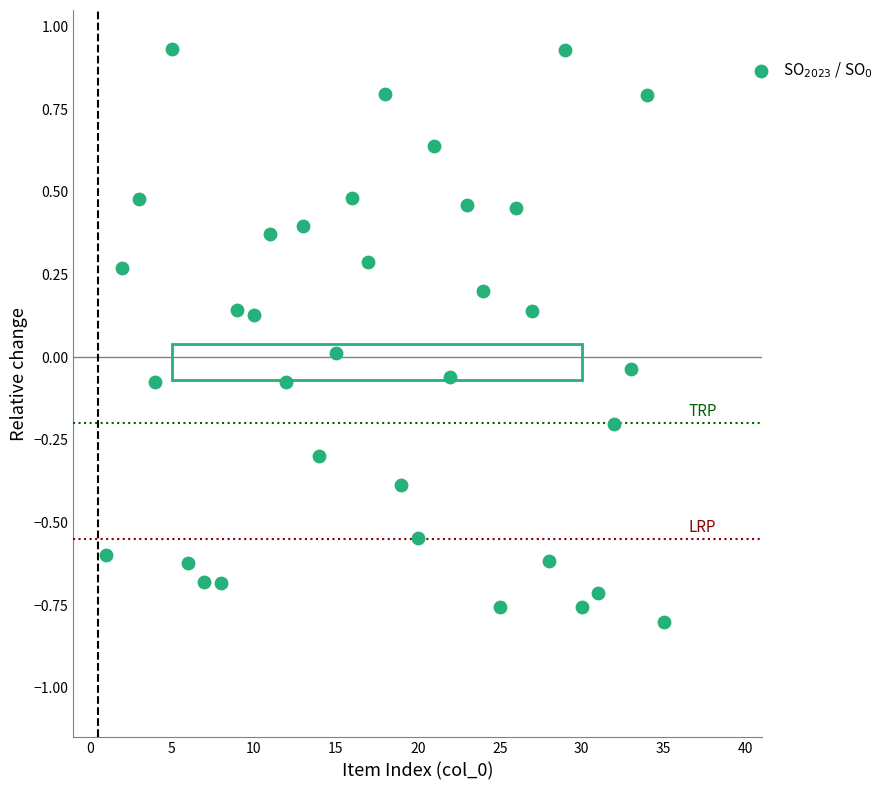

What is the range of X values (max minus min)?

34.0